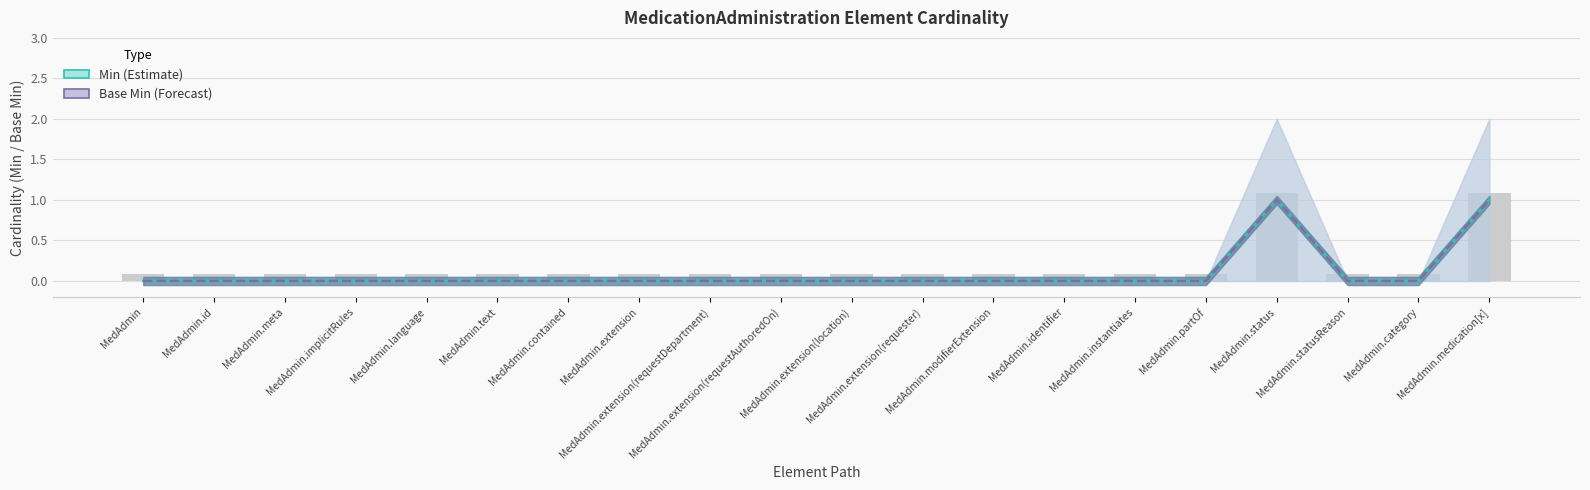

At MedAdmin.id, list the series in order from smallest to largest.

Min (Estimate), Base Min (Forecast)